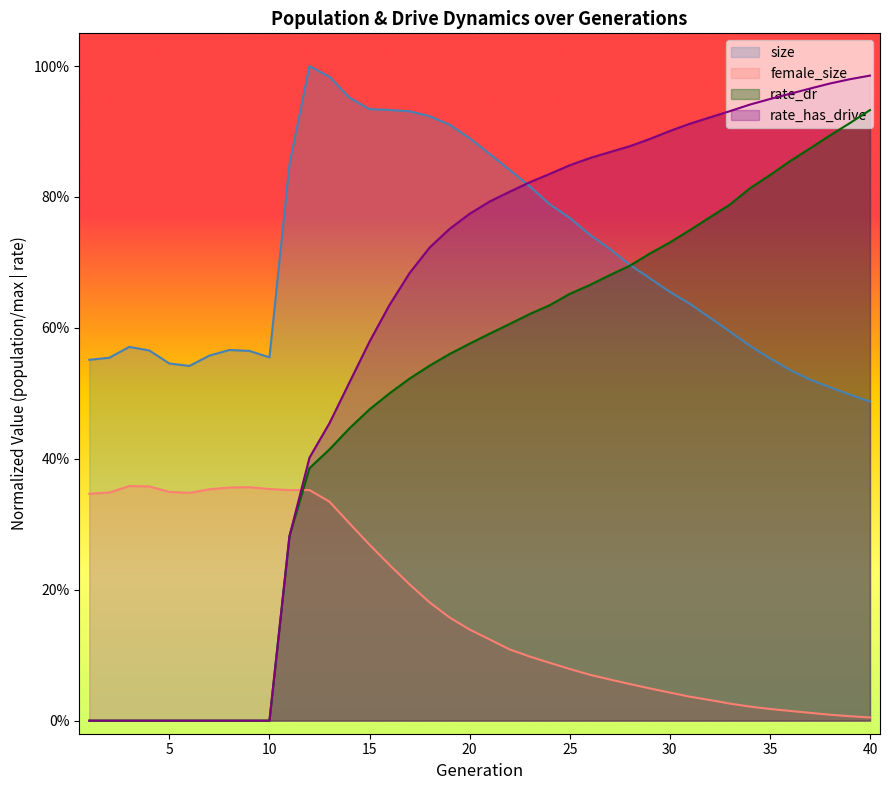

The value of rate_has_drive at 4 is 0.0. True or false?

True